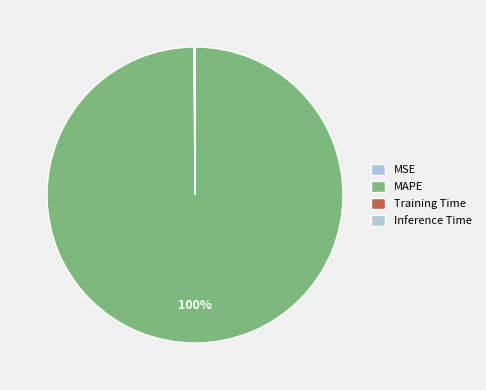

Which category accounts for the majority?

MAPE